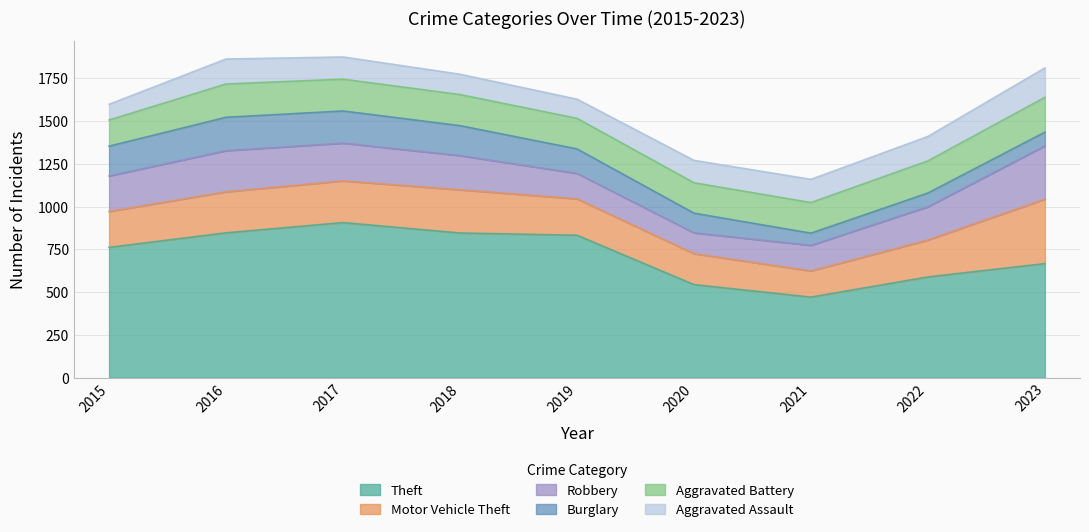

How many categories are shown in the chart?

9